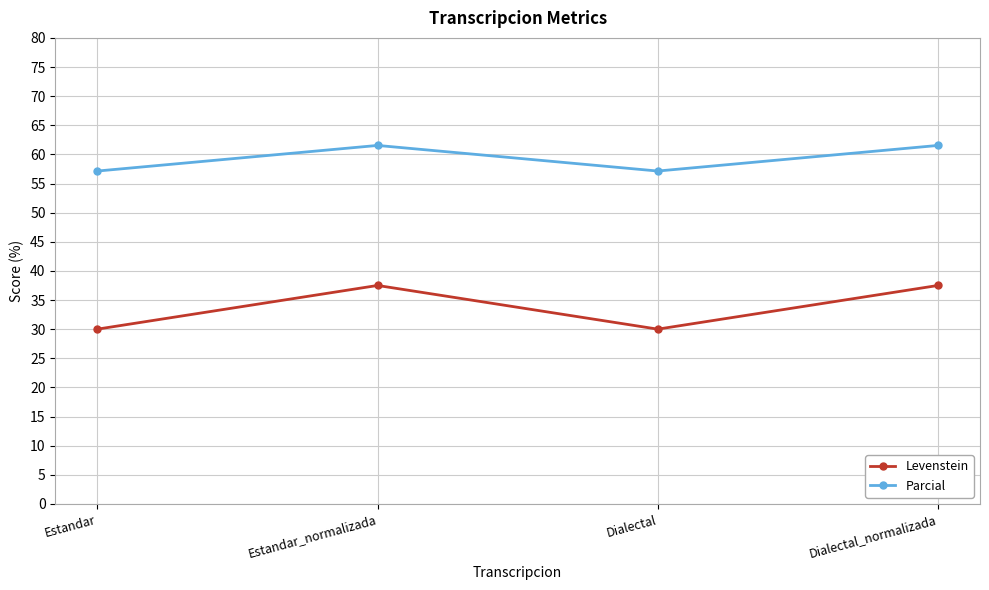

What is the maximum value shown in the chart?

61.5